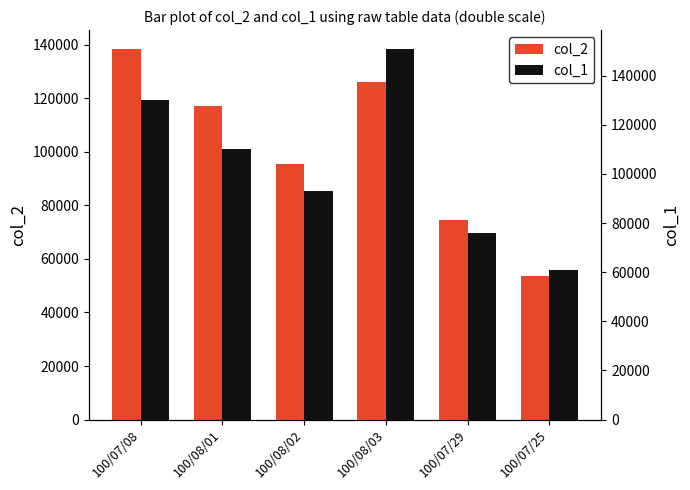

Rank the series by their maximum value, from highest to lowest.

col_1, col_2